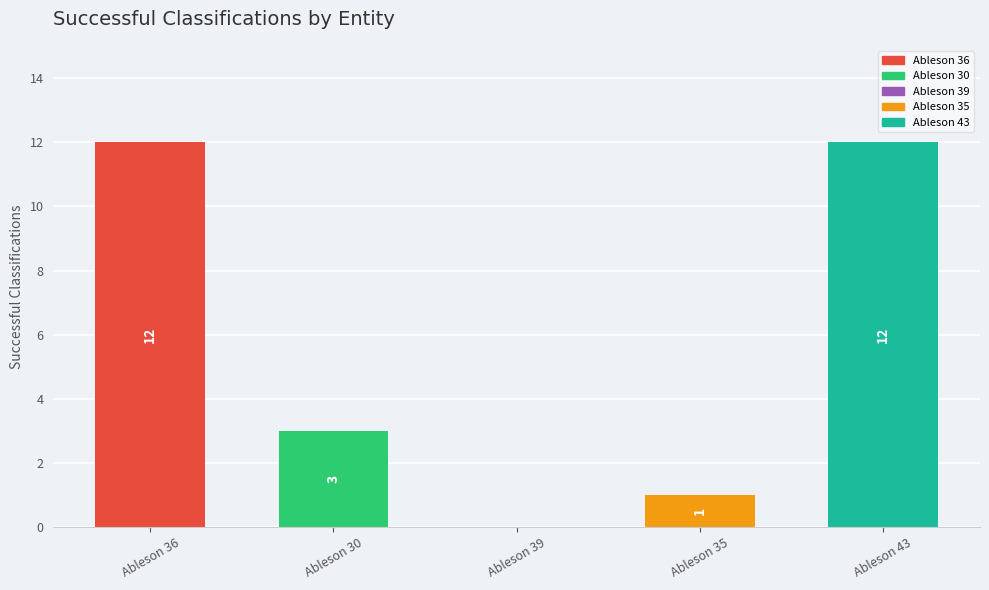

Approximately how many times larger is the value at Ableson 35 compared to Ableson 36?

0.1